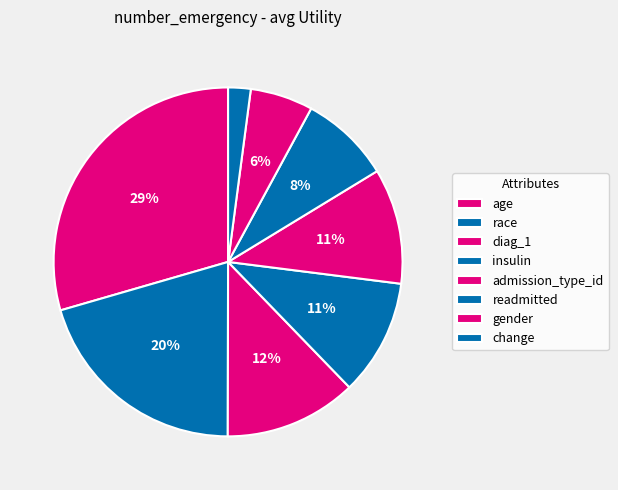

Rank the categories by value from lowest to highest.

change, gender, readmitted, admission_type_id, insulin, diag_1, race, age